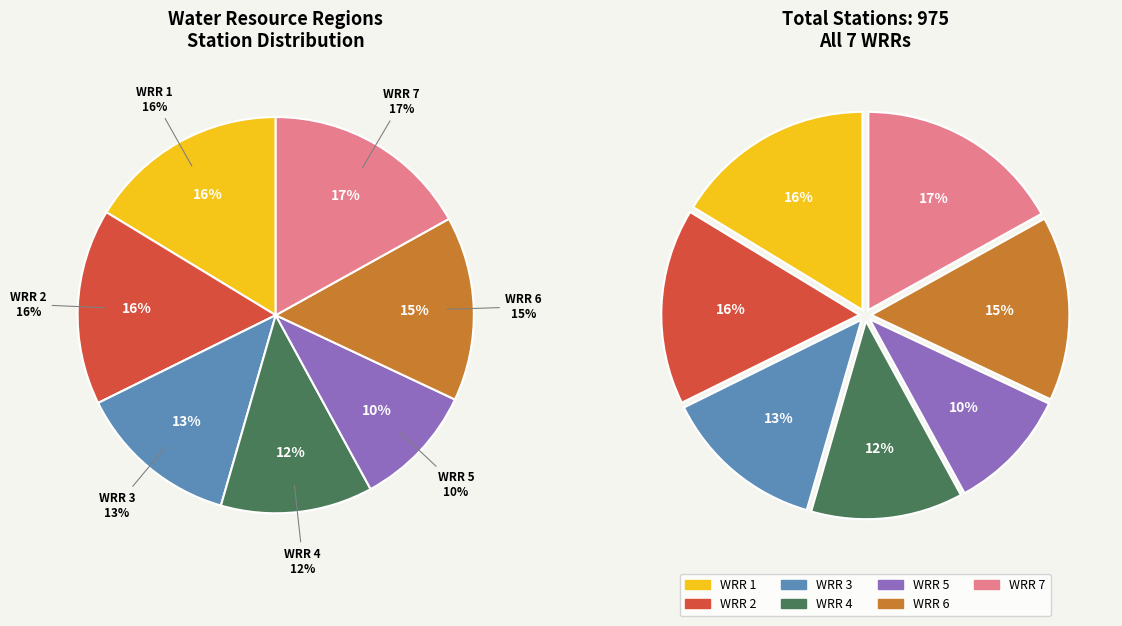

True or false: WRR 5 accounts for 10% of the total.

True